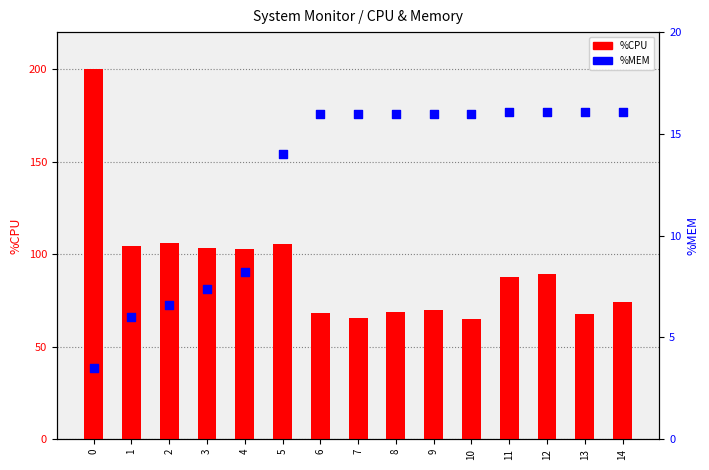

At how many categories does at least one series exceed 57?

15